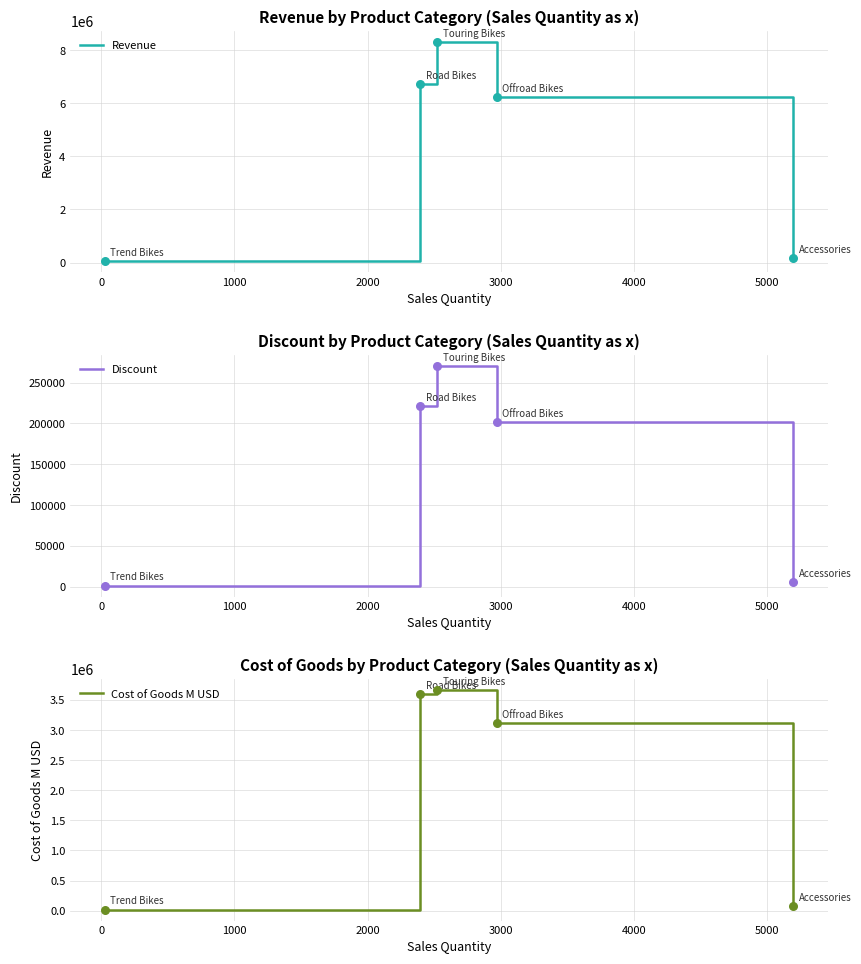

What are all the series names shown in the legend?

Revenue, Discount, Cost of Goods M USD